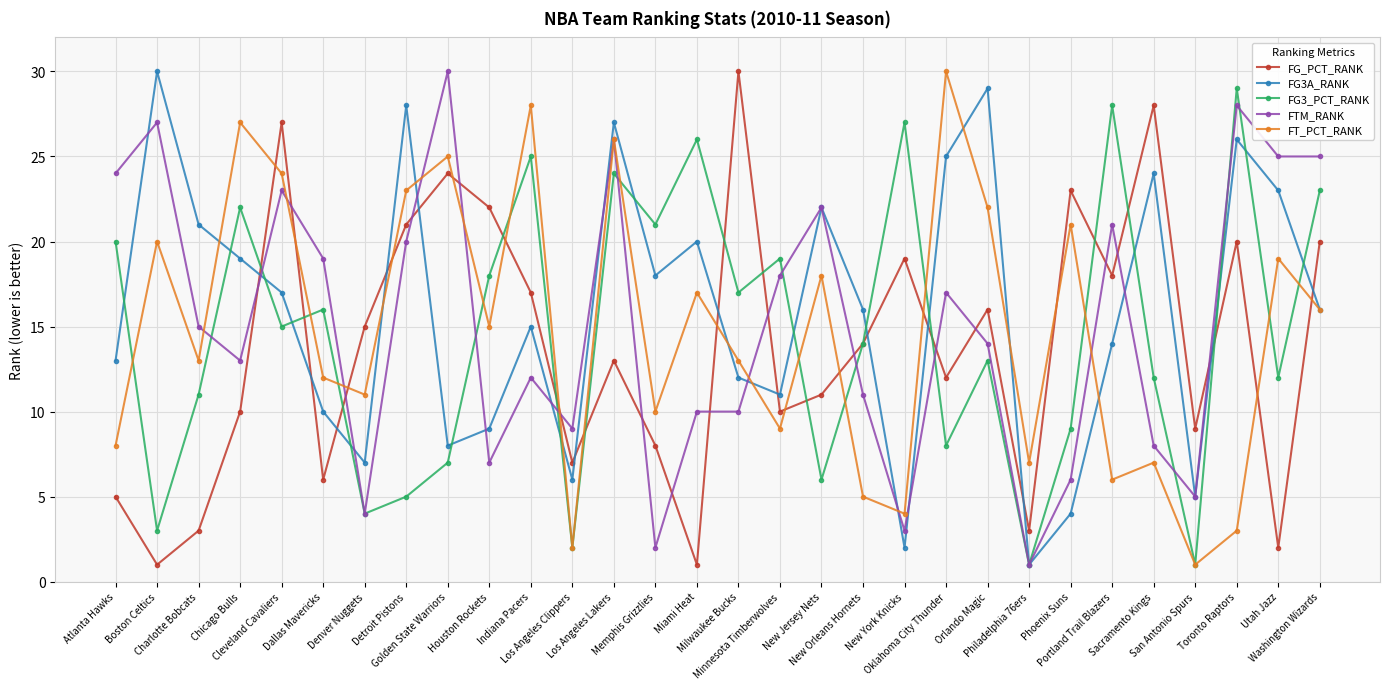

Does the chart display data point markers on the line(s)?

Yes